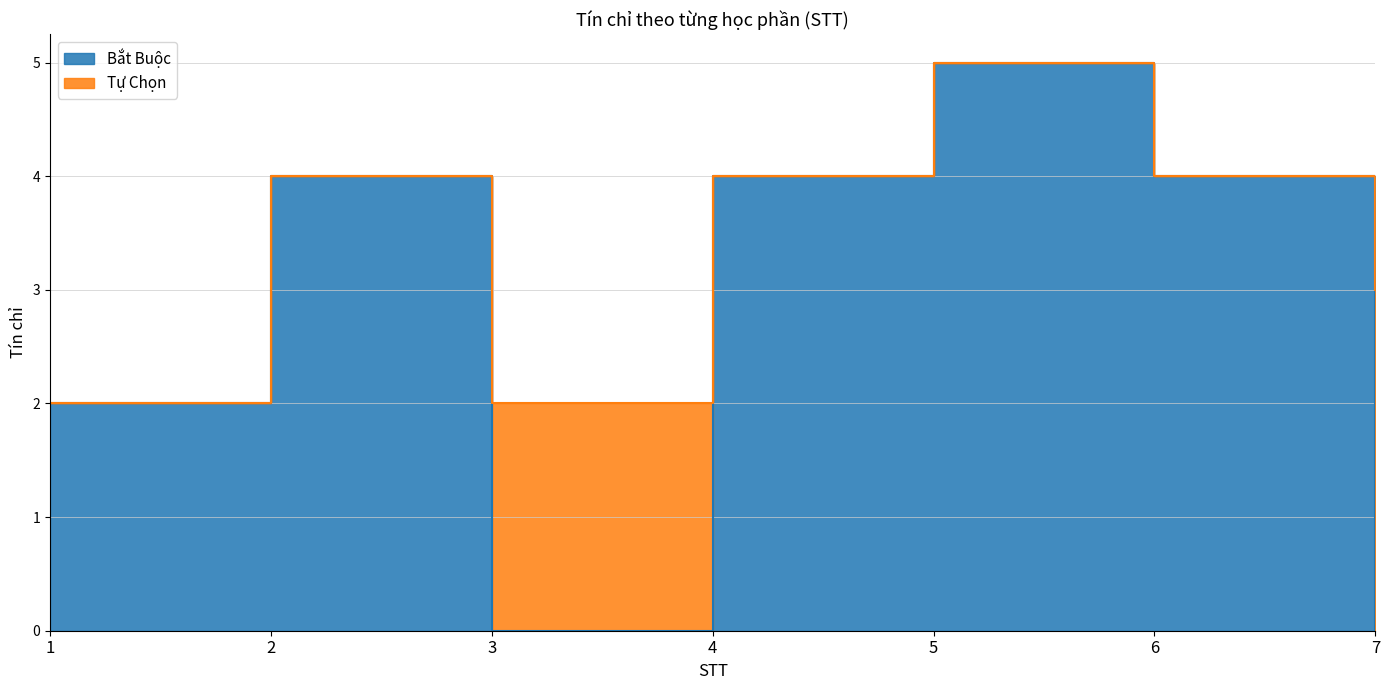

Rank the categories by value from lowest to highest.

3, 7, 1, 2, 4, 6, 5